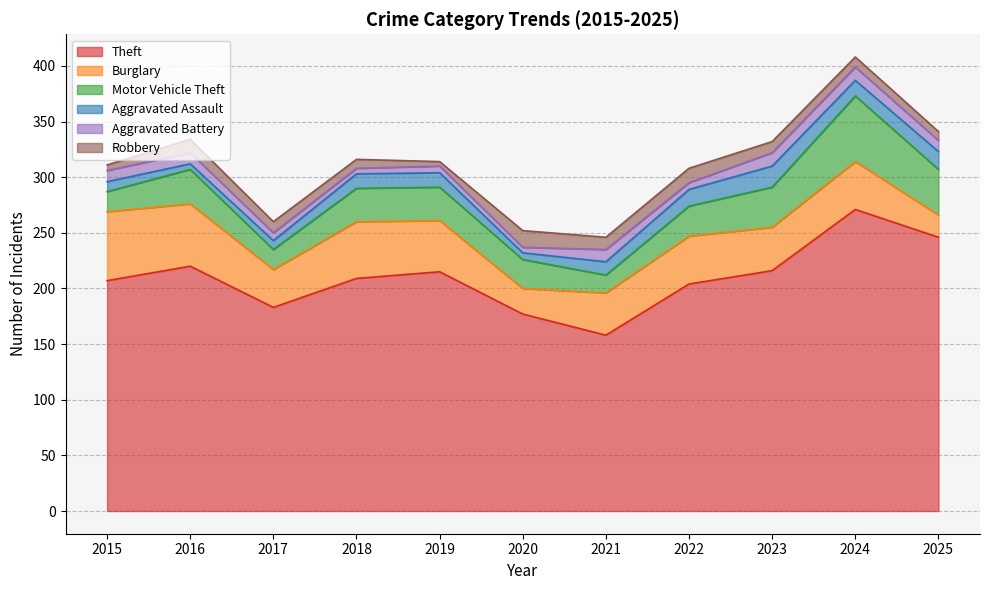

What is the difference between the maximum and minimum values in the Motor Vehicle Theft series?

43